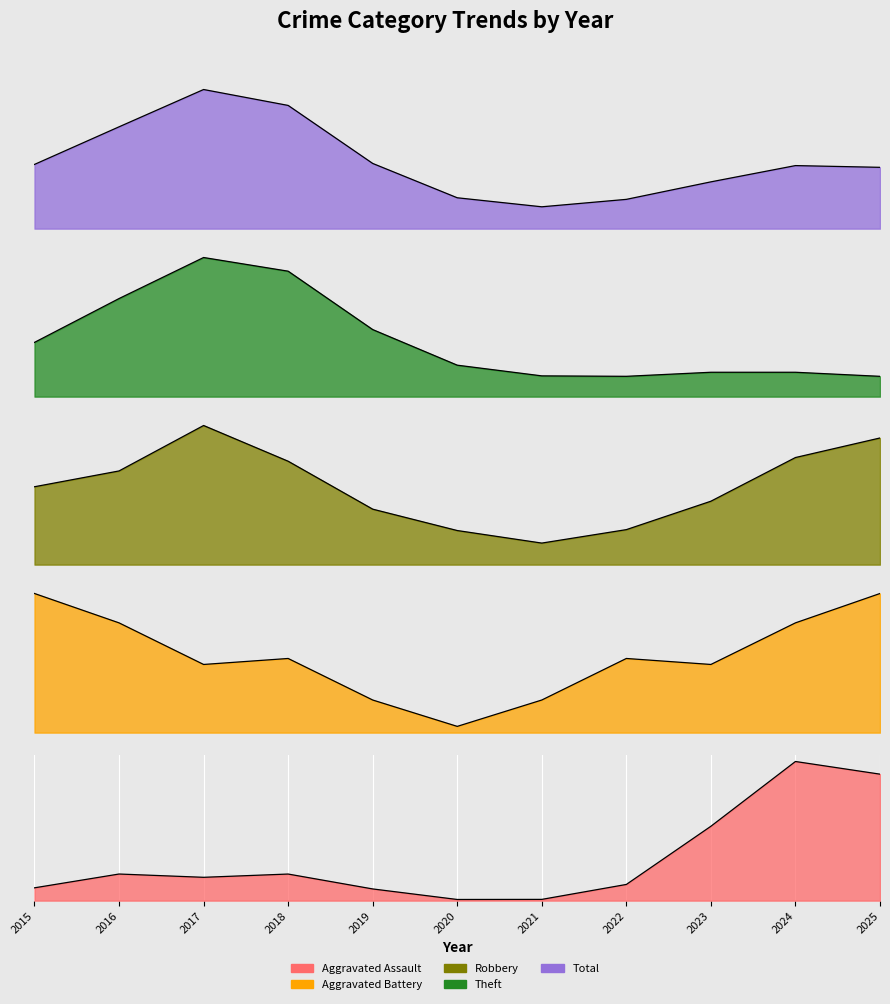

Is the value of Theft at 2018 greater than the value of Aggravated Assault at 2017?

Yes